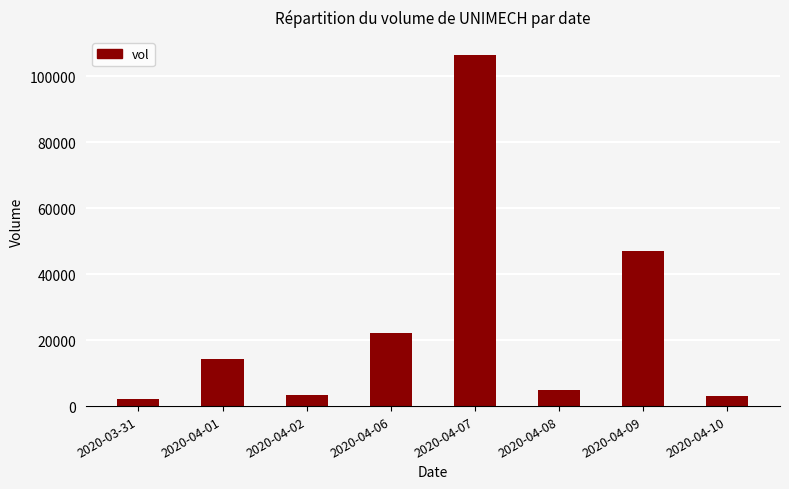

What is the difference between the second highest and minimum values?

44900